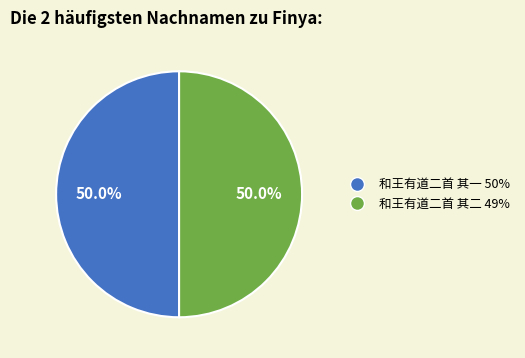

What percentage is the 和王有道二首 其二 slice, to the nearest percent?

50%